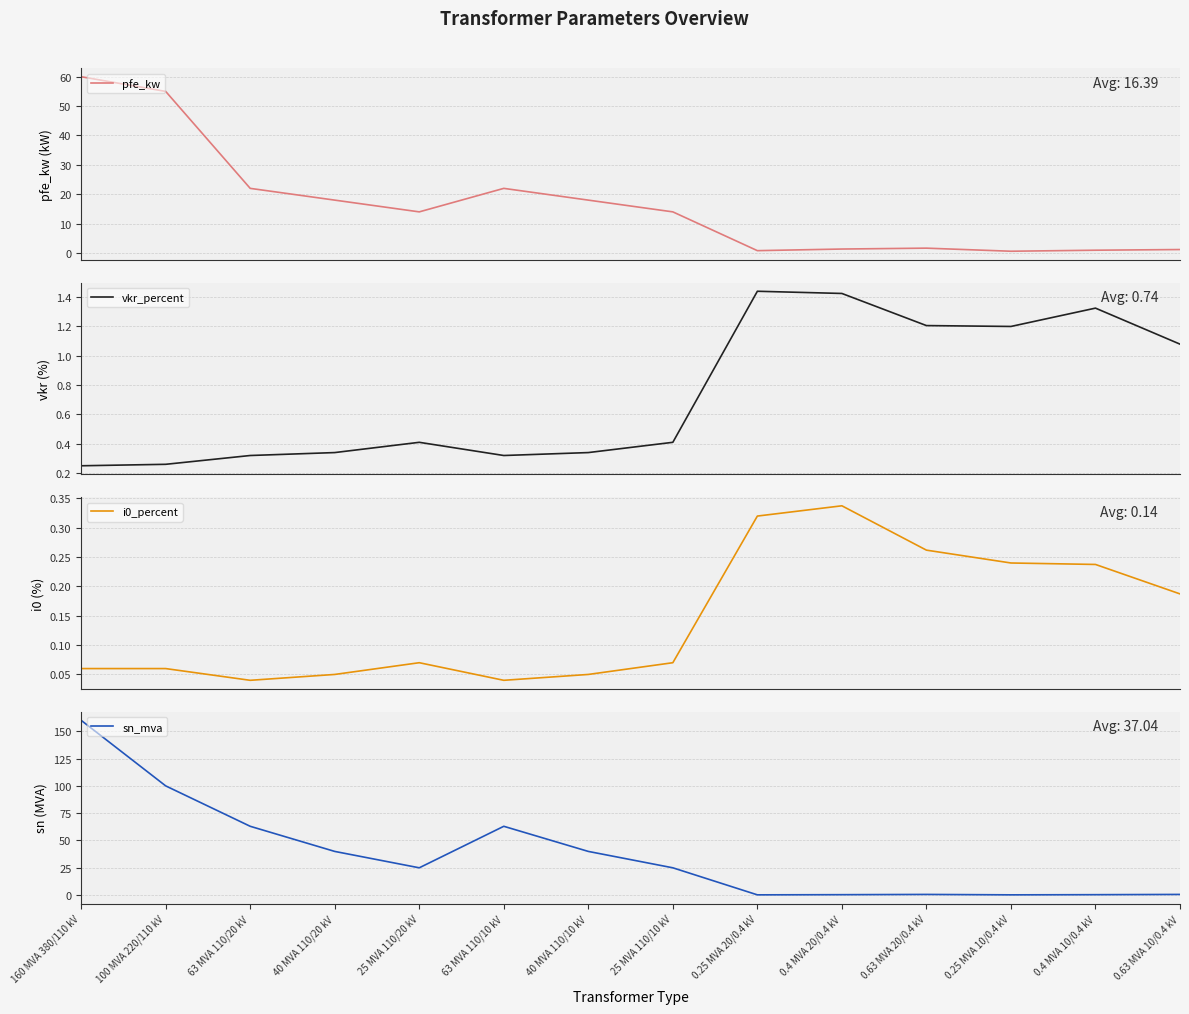

At which category is the sum across all series the highest?

160 MVA 380/110 kV